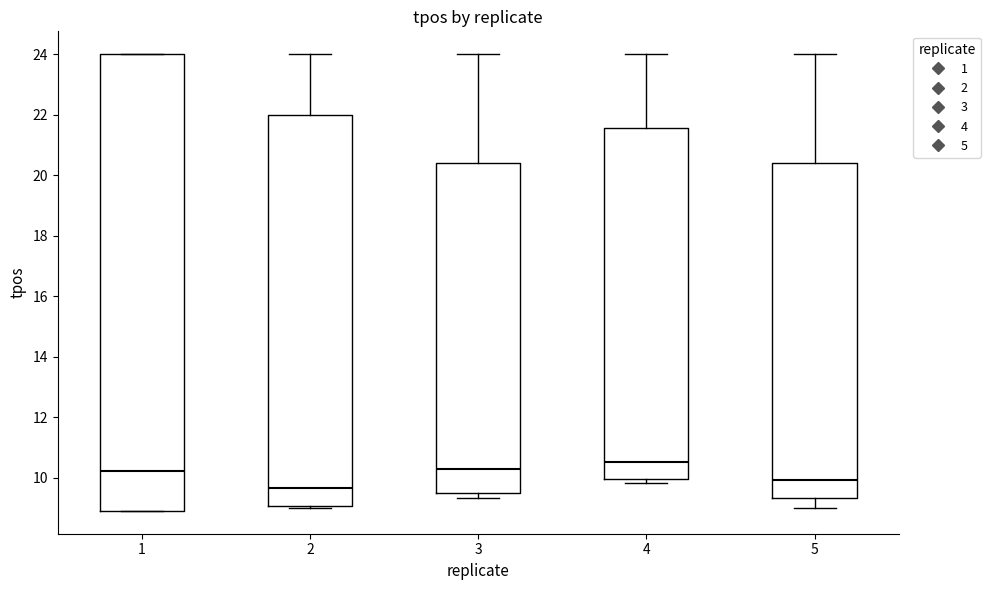

Reading left to right, read every box against the y-axis: the position of its median line, the range the box covers, and the ends of its whiskers. The values are not printed on the chart, so give them approximately, as read against the axis.

1: median 10.2, box 9.0 to 24.0, whiskers 9.0 to 24.0
2: median 9.6, box 9.0 to 22.0, whiskers 9.0 to 24.0
3: median 10.4, box 9.4 to 20.4, whiskers 9.4 (just below the box's lower edge) to 24.0
4: median 10.6, box 10.0 to 21.6, whiskers 9.8 to 24.0
5: median 10.0, box 9.4 to 20.4, whiskers 9.0 to 24.0